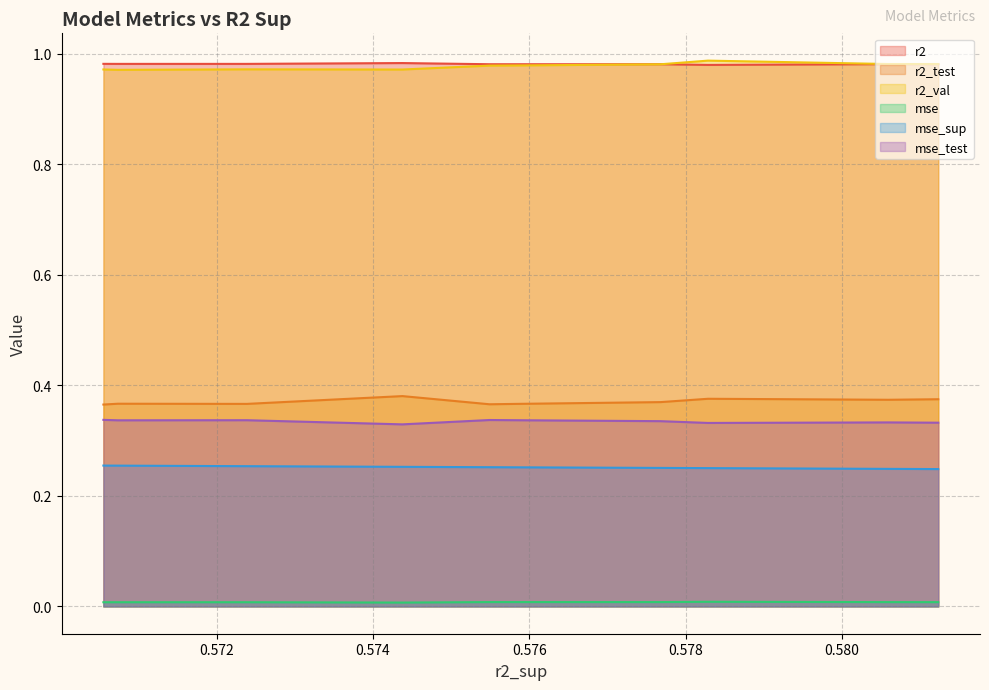

True or false: r2_test and r2_val intersect in this chart.

False